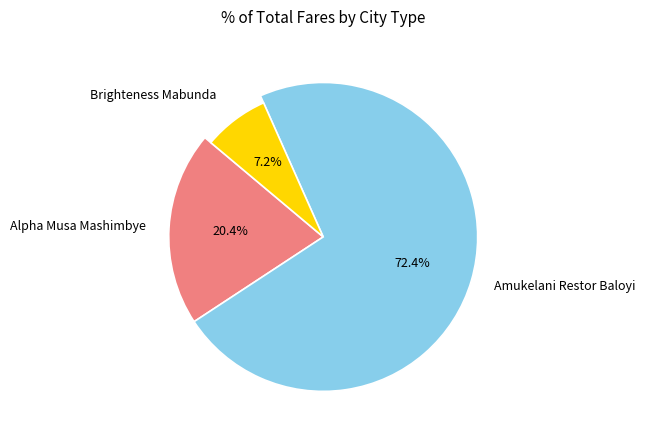

Combined, what portion of the pie is Alpha Musa Mashimbye and Brighteness Mabunda?

27.6%